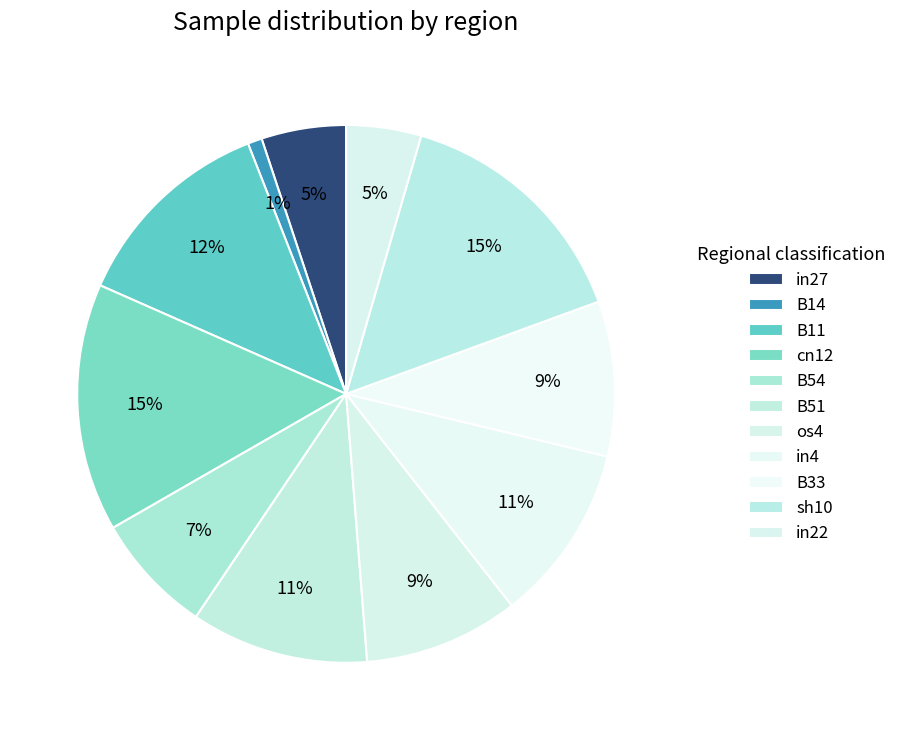

Rank the categories by value from highest to lowest.

cn12, sh10, B11, B51, in4, os4, B33, B54, in27, in22, B14